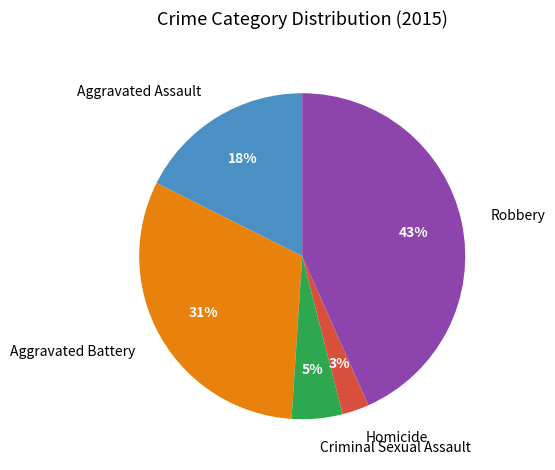

To the nearest percent, what is the average slice percentage?

20%